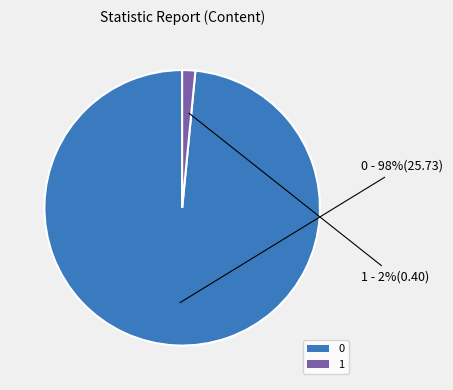

To the nearest percent, what is the combined percentage of 1 and 0?

100%